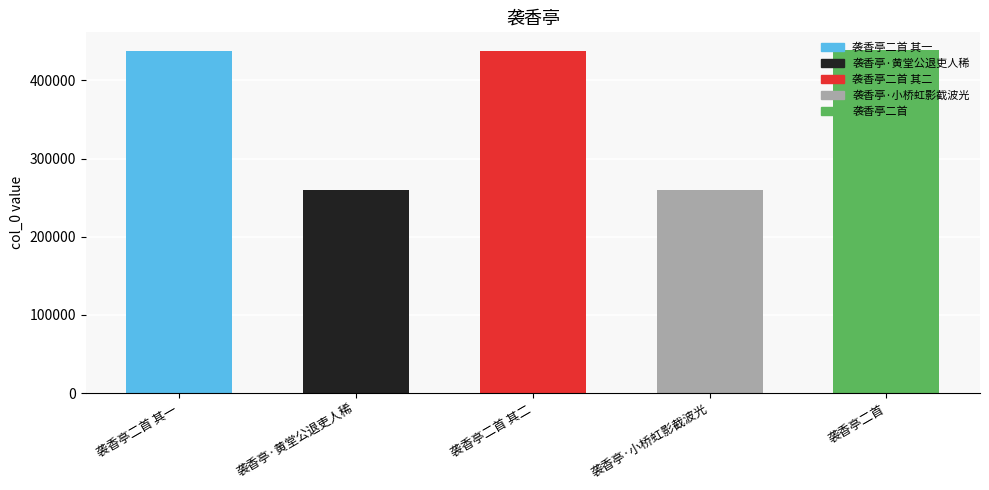

What is the ratio of the value at 袭香亭·黄堂公退吏人稀 to the value at 袭香亭·小桥虹影截波光?

1.0